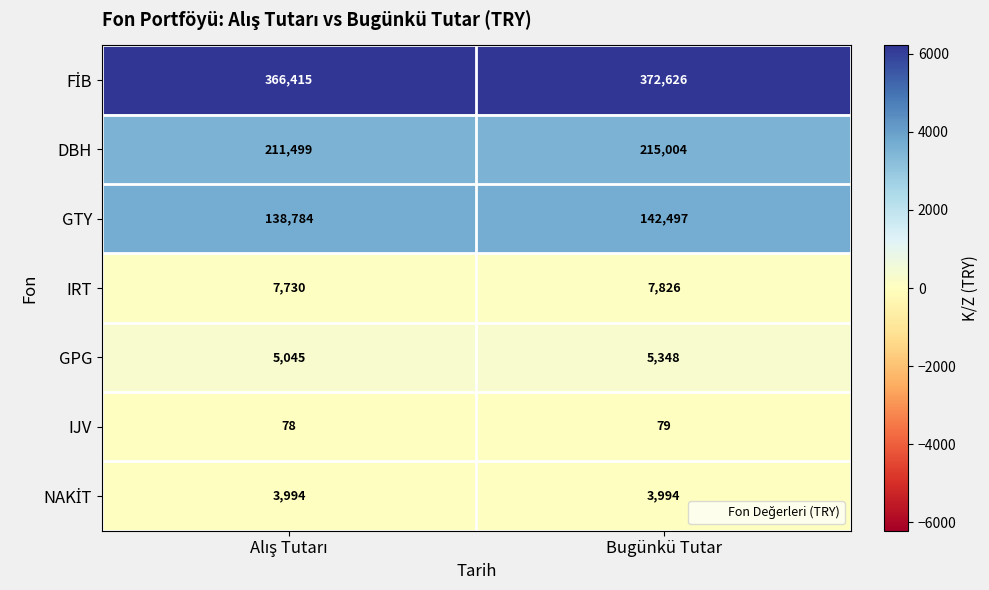

What is the difference between the maximum and minimum values in the DBH series?

3505